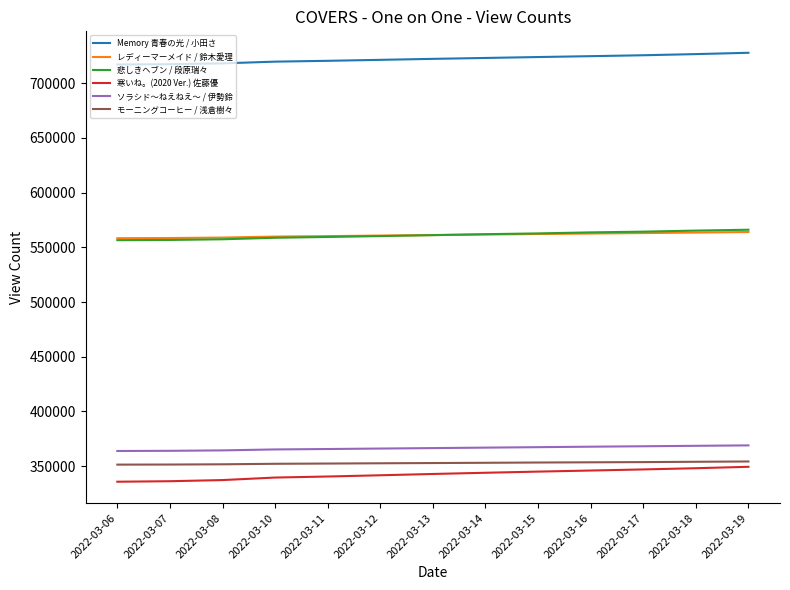

What is the greatest value displayed?

727760